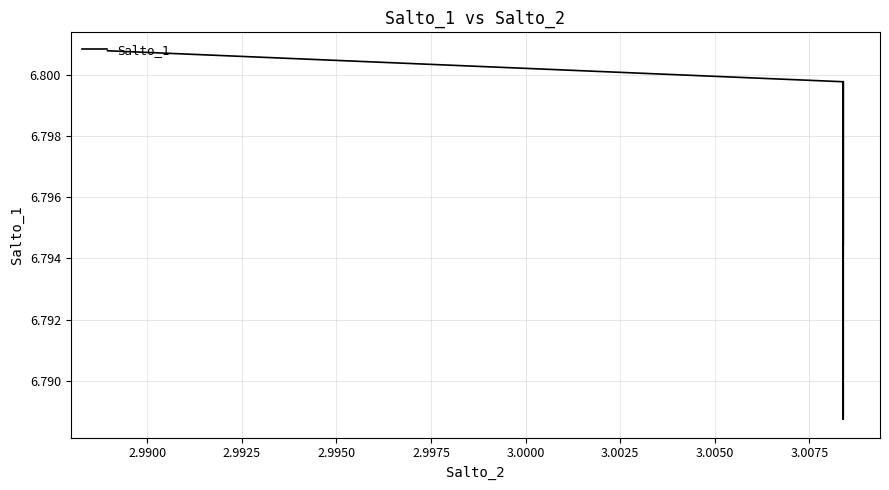

The chart shows a value of 9.0 at 19. True or false?

False